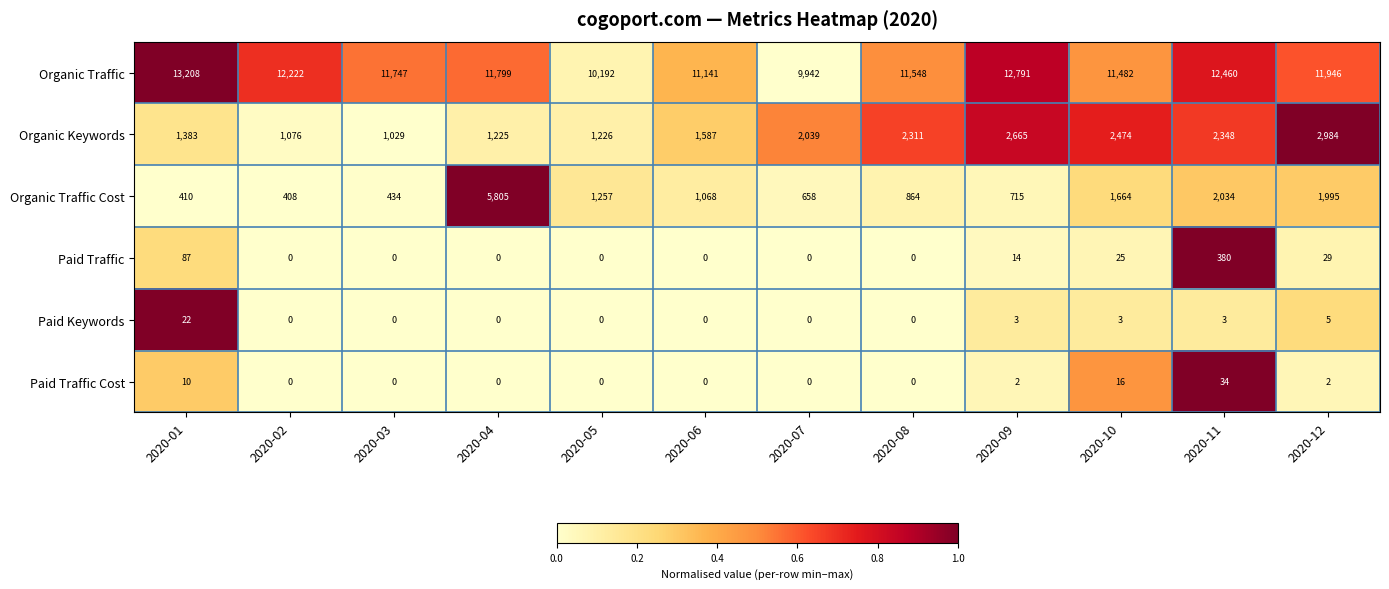

At which category is the sum across all series the highest?

2020-04